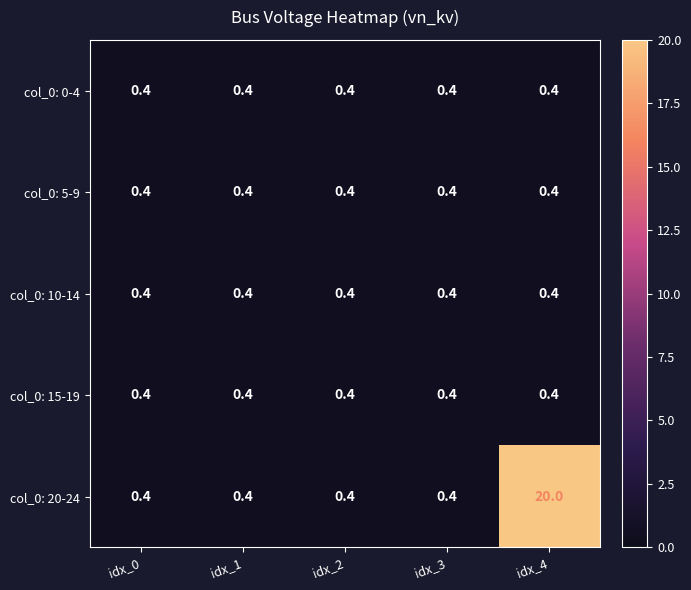

What is the average value of the col_0: 10-14 series?

0.4